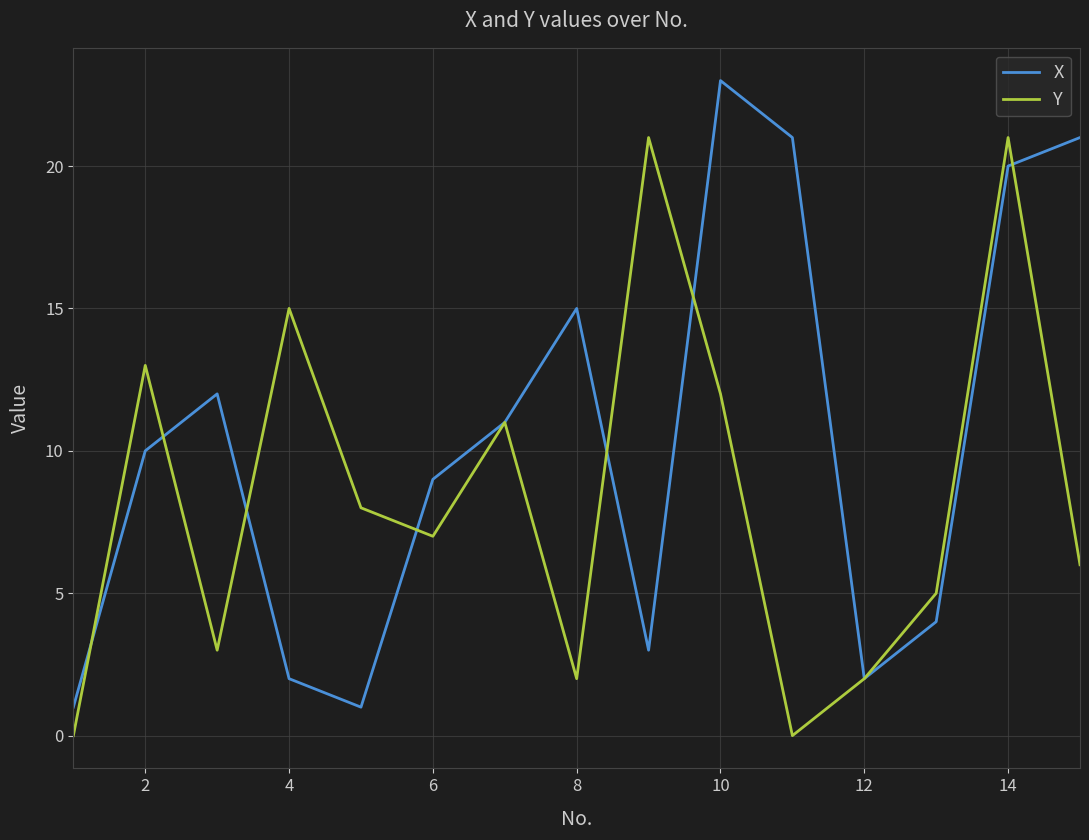

List the series in order of their peak value, highest first.

X, Y